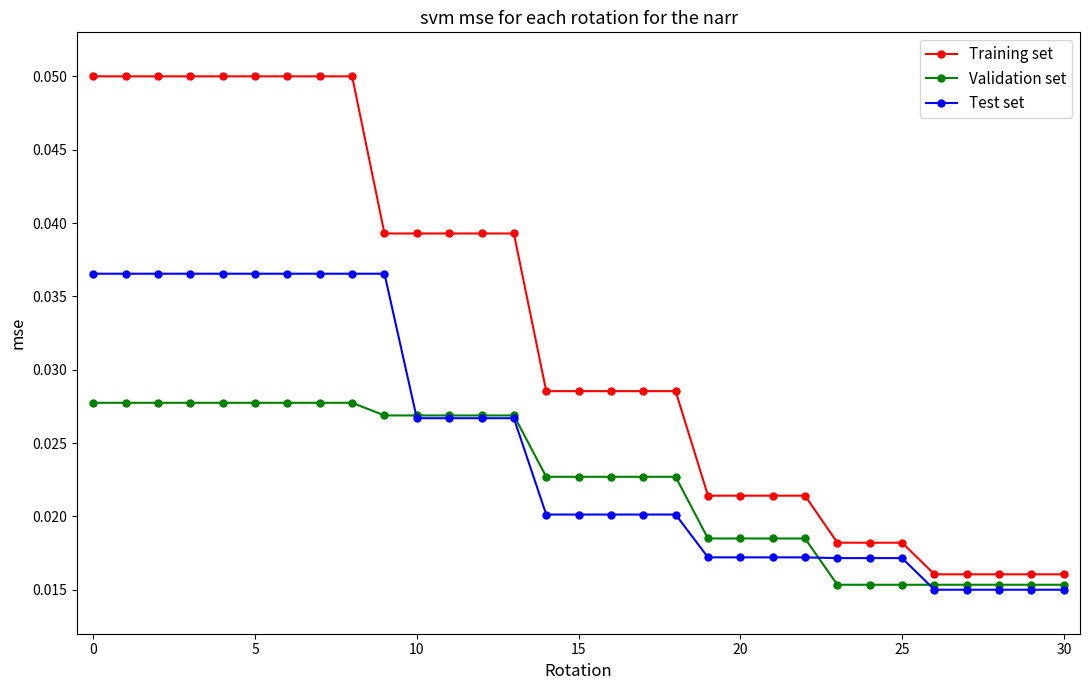

Which series has the widest spread of values?

Training set